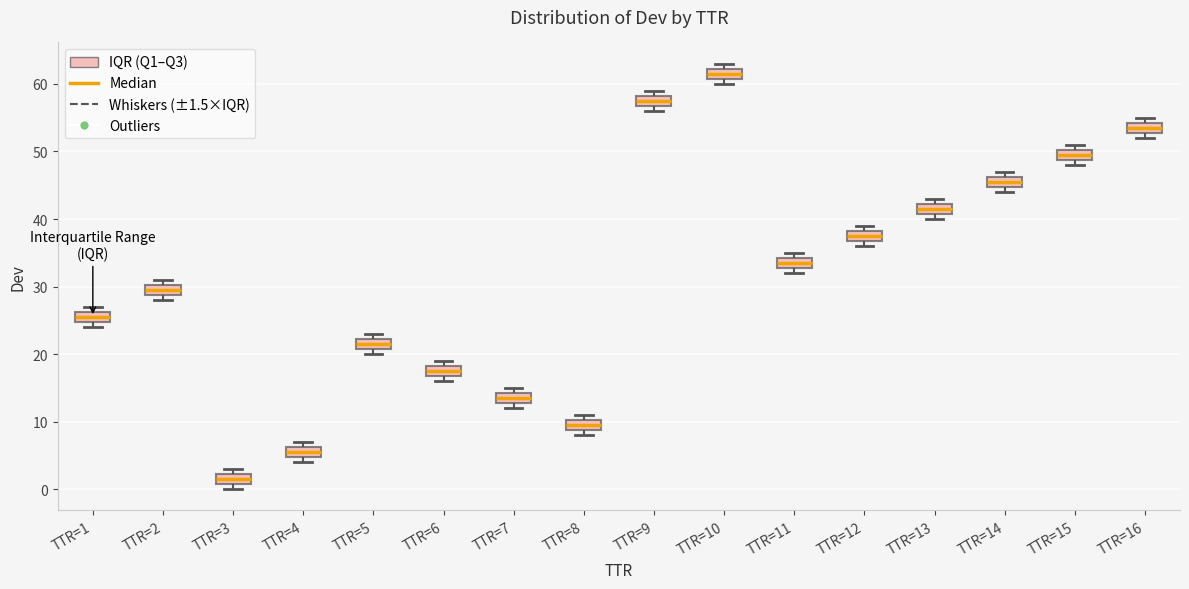

Reading left to right, read every box against the y-axis: the position of its median line, the range the box covers, and the ends of its whiskers. The values are not printed on the chart, so give them approximately, as read against the axis.

TTR=1: median 26 (inside the box), box 25 to 26, whiskers 24 to 27
TTR=2: median 30 (inside the box), box 29 to 30, whiskers 28 to 31
TTR=3: median 2 (inside the box), box 1 to 2, whiskers 0 to 3
TTR=4: median 6 (inside the box), box 5 to 6, whiskers 4 to 7
TTR=5: median 22 (inside the box), box 21 to 22, whiskers 20 to 23
TTR=6: median 18 (inside the box), box 17 to 18, whiskers 16 to 19
TTR=7: median 14 (inside the box), box 13 to 14, whiskers 12 to 15
TTR=8: median 10 (inside the box), box 9 to 10, whiskers 8 to 11
TTR=9: median 58 (inside the box), box 57 to 58, whiskers 56 to 59
TTR=10: median 62 (inside the box), box 61 to 62, whiskers 60 to 63
TTR=11: median 34 (inside the box), box 33 to 34, whiskers 32 to 35
TTR=12: median 38 (inside the box), box 37 to 38, whiskers 36 to 39
TTR=13: median 42 (inside the box), box 41 to 42, whiskers 40 to 43
TTR=14: median 46 (inside the box), box 45 to 46, whiskers 44 to 47
TTR=15: median 50 (inside the box), box 49 to 50, whiskers 48 to 51
TTR=16: median 54 (inside the box), box 53 to 54, whiskers 52 to 55